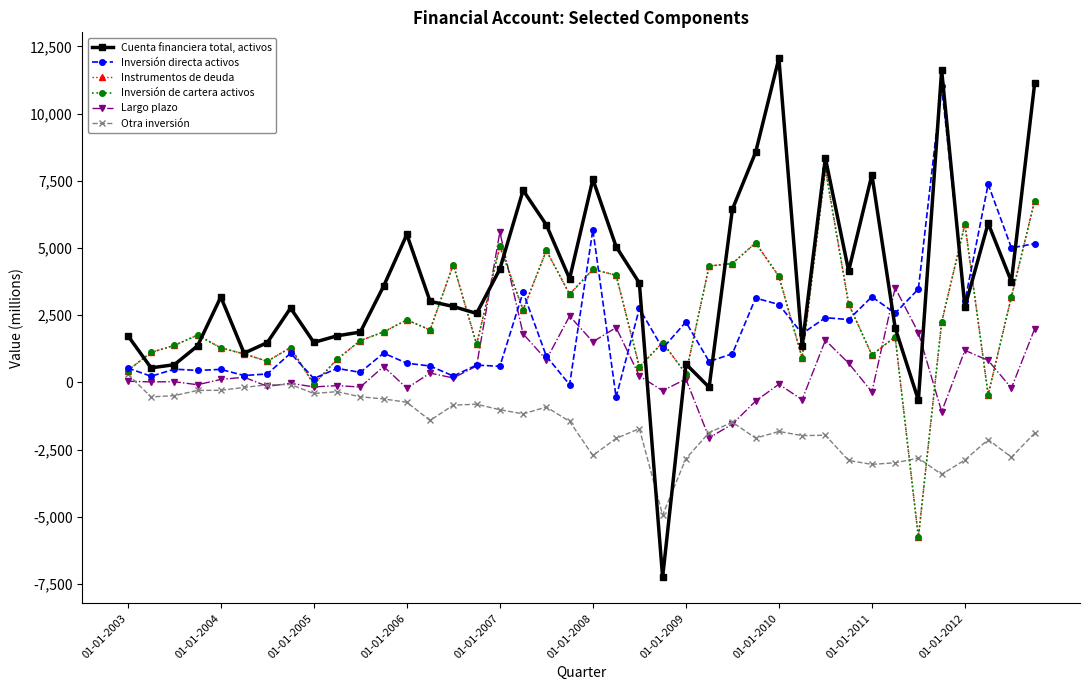

Rank the categories by Instrumentos de deuda value from lowest to highest.

34, 37, 01-01-2011, 24, 01-01-2003, 22, 01-01-2009, 01-01-2012, 29, 32, 01-01-2008, 01-01-2004, 01-01-2007, 01-01-2010, 01-01-2005, 15, 23, 10, 33, 01-01-2006, 11, 13, 35, 12, 17, 31, 38, 19, 28, 21, 20, 25, 14, 26, 18, 16, 27, 36, 39, 30